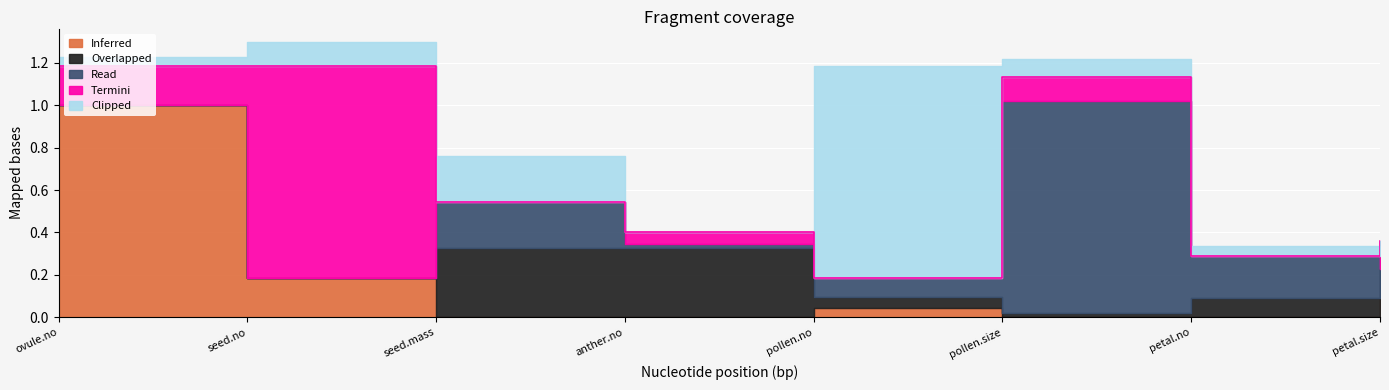

What are all the series names shown in the legend?

Inferred, Overlapped, Read, Termini, Clipped